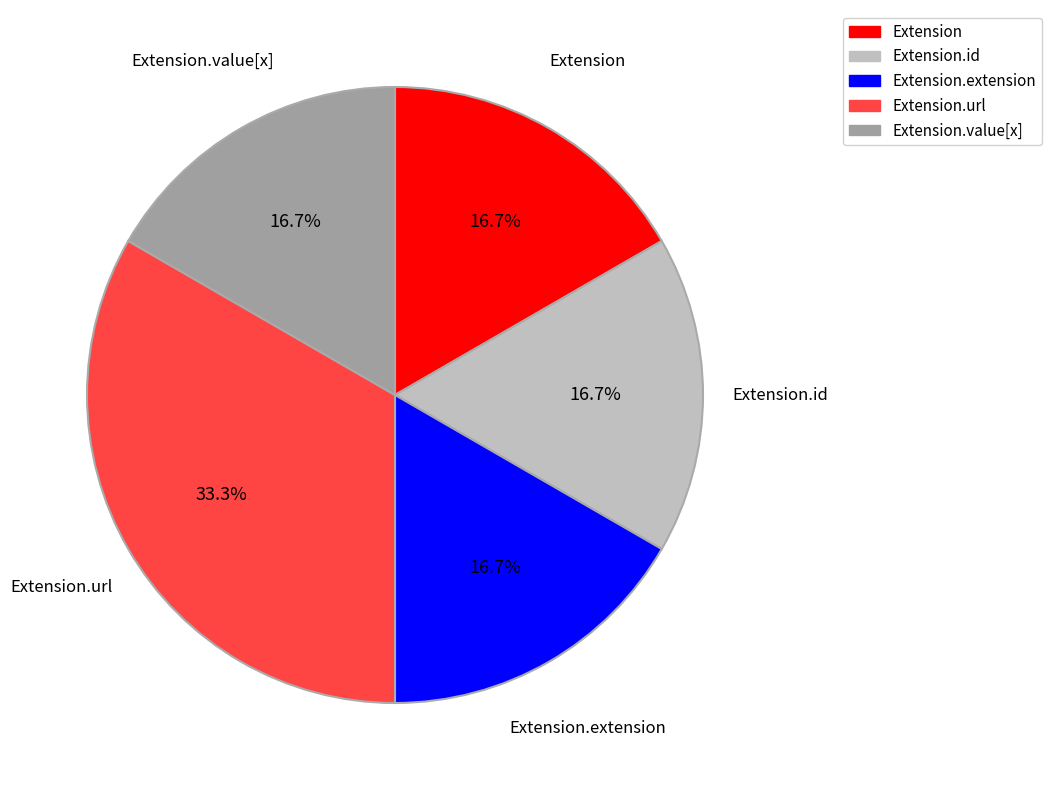

What portion of the pie excludes Extension.id?

83.3%